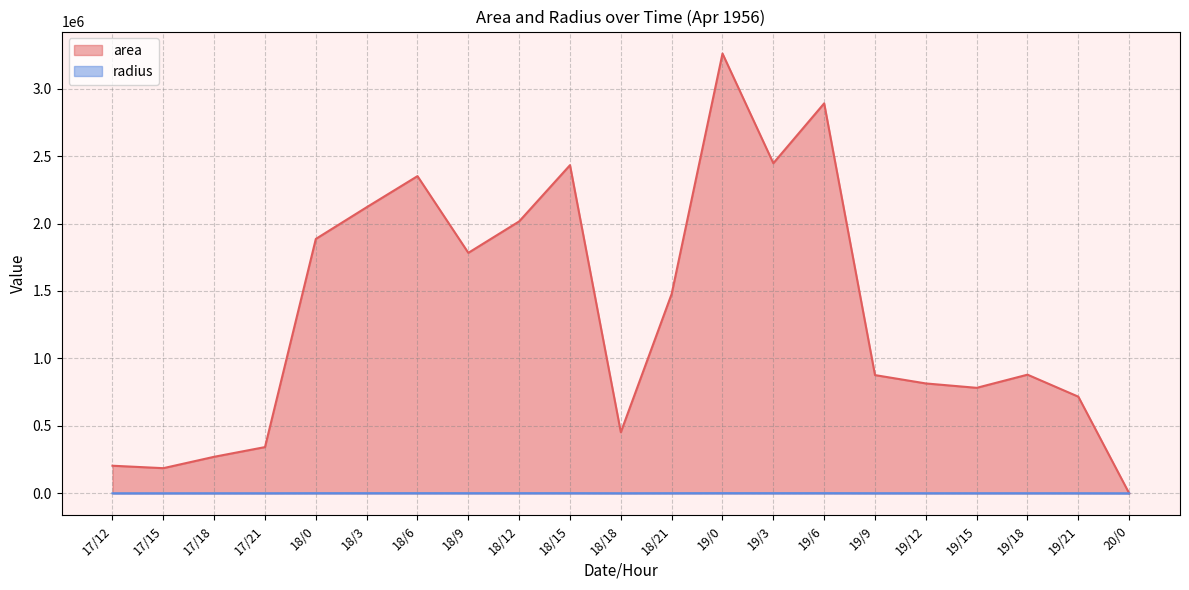

At 19/9, list the series in order from smallest to largest.

radius, area